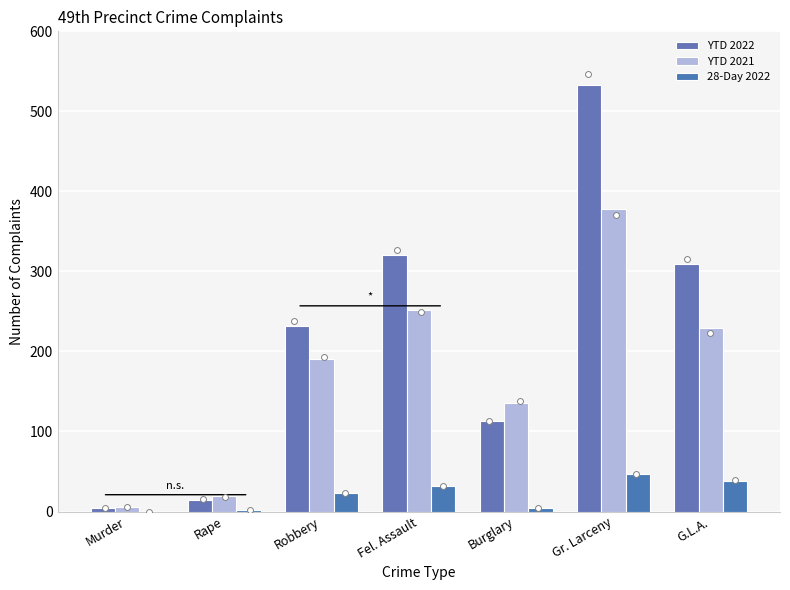

Is the value of YTD 2021 at G.L.A. greater than the value of 28-Day 2022 at Murder?

Yes